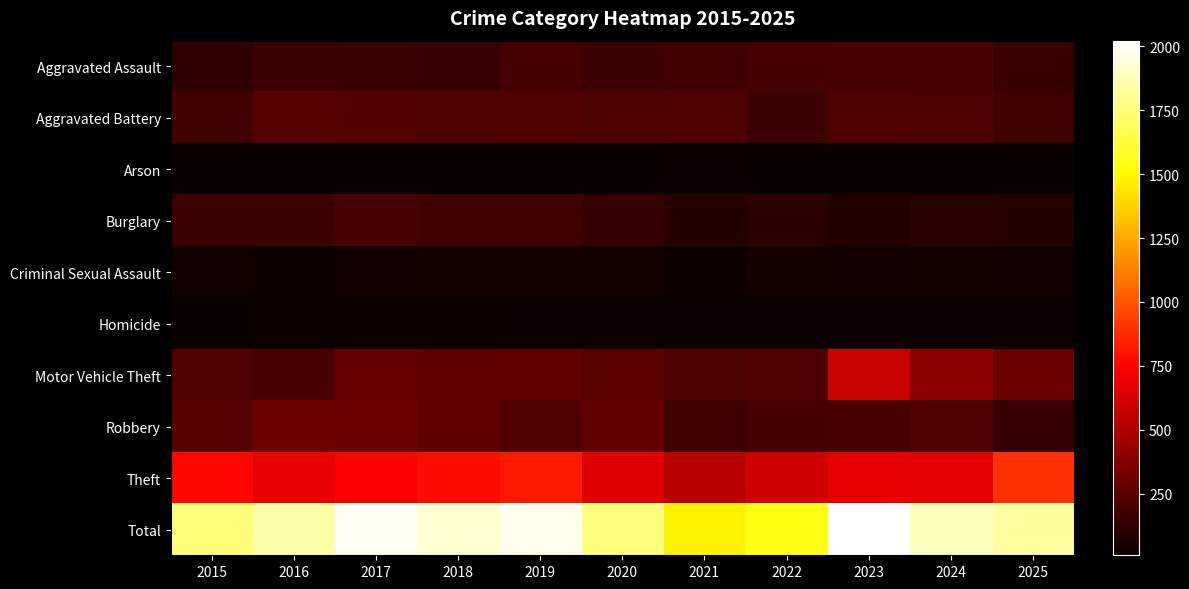

Which series has the largest total across all categories?

Total